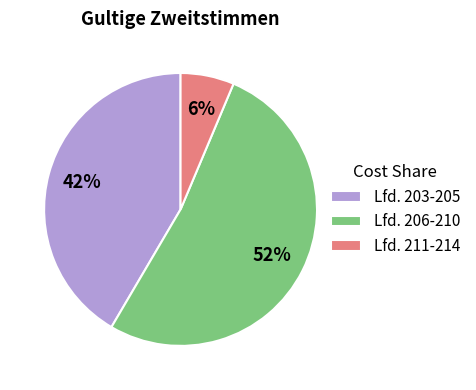

True or false: Lfd. 211-214 accounts for 1% of the total.

False